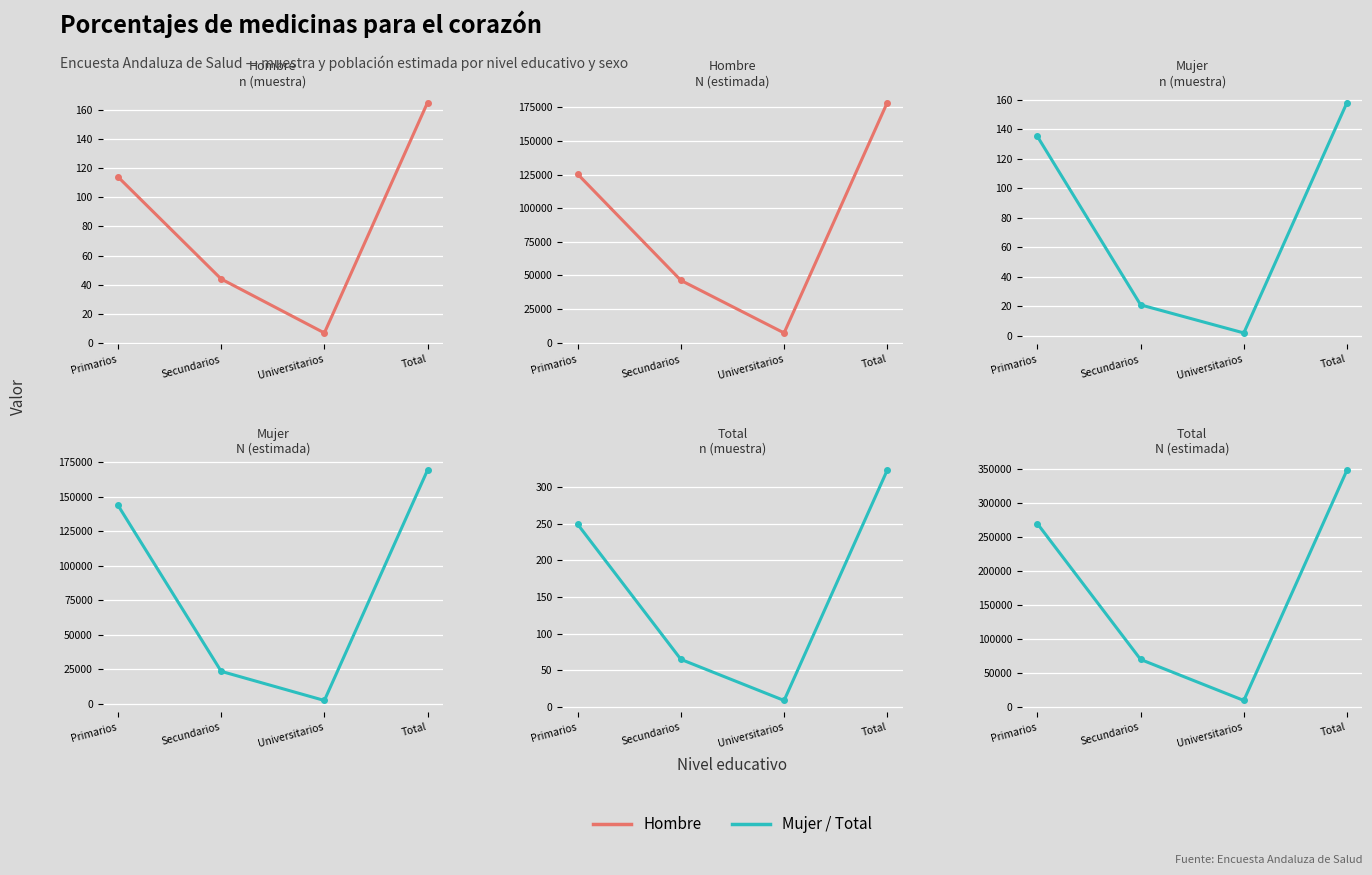

What is the label of the 3rd point from the right?

Secundarios